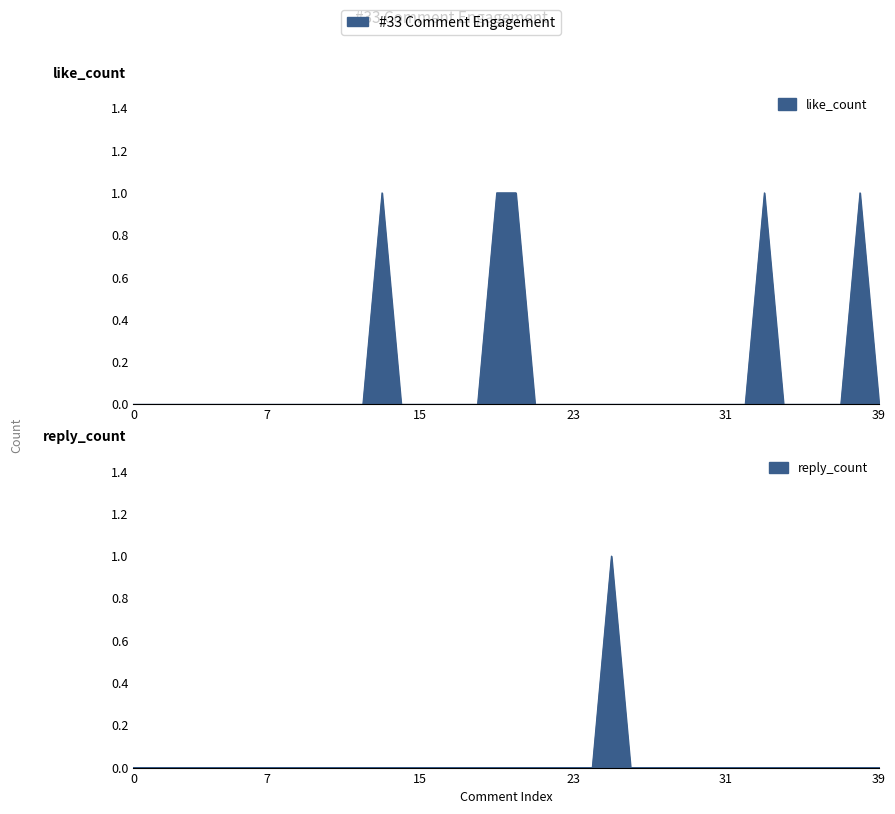

At 15, list the series in order from smallest to largest.

like_count, reply_count